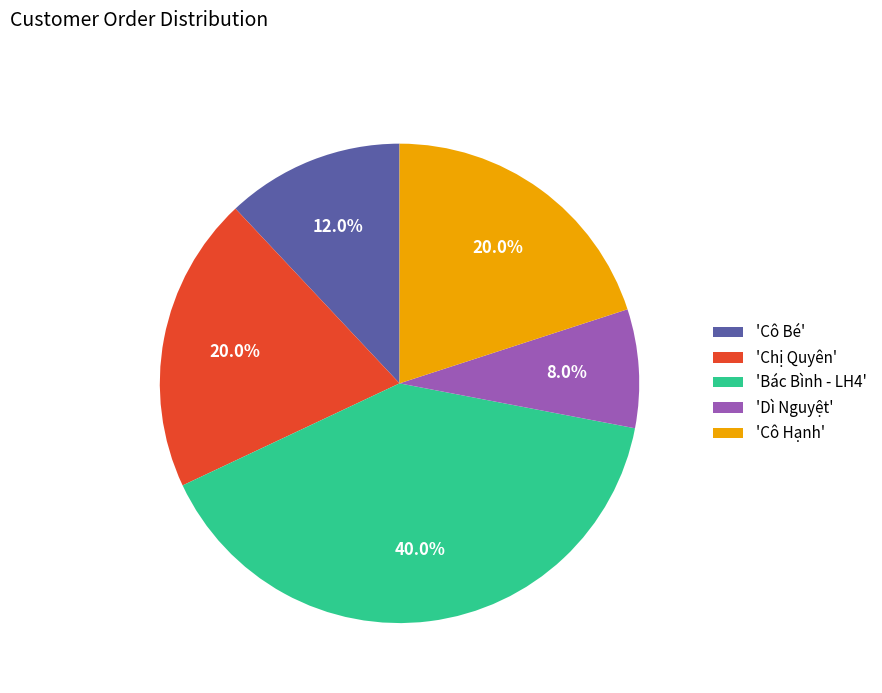

Which slice is the smallest?

'Dì Nguyệt'